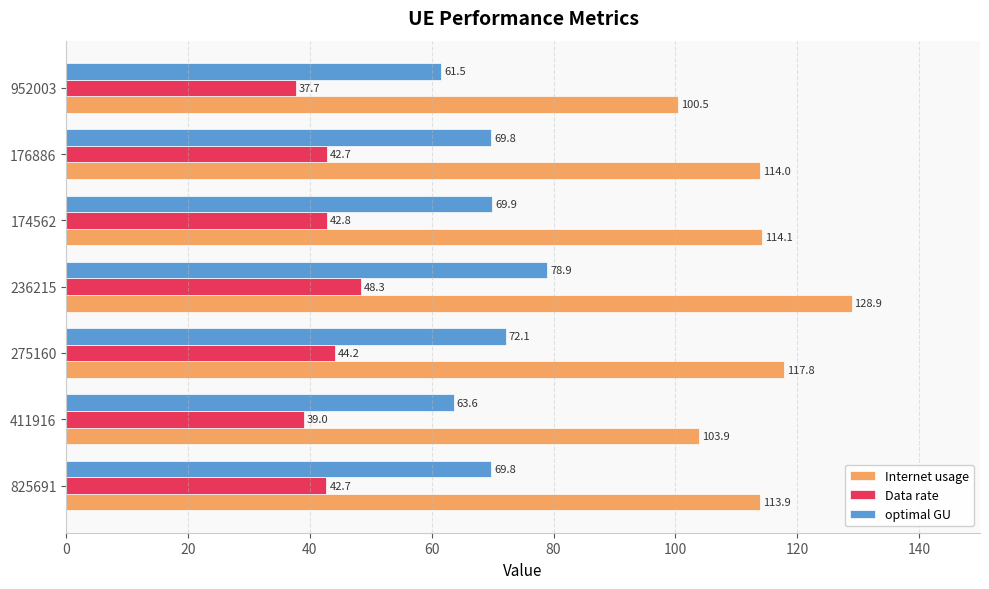

At which label does optimal GU reach its peak?

236215